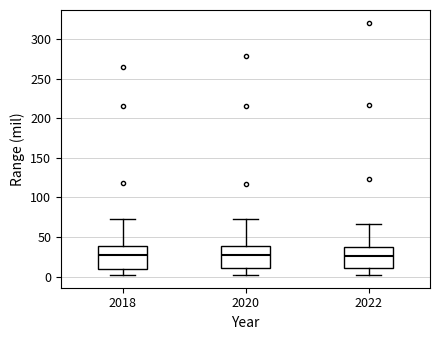

Reading left to right, transcribe this box plot: for each box, give where its median line is, the range the box spans, and where its two whiskers end, as read against the y-axis. The values are not printed on the chart, so give them approximately, as read against the axis.

2018: median 30, box 10 to 40, whiskers 0 to 70
2020: median 25, box 10 to 40, whiskers 0 to 75
2022: median 25, box 10 to 40, whiskers 0 to 65